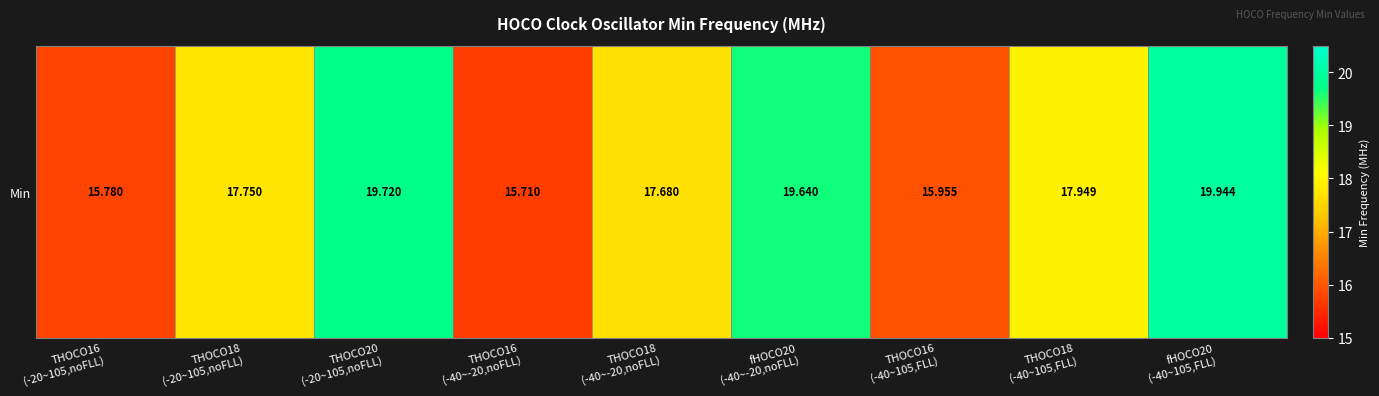

List the labels in order of value, smallest first.

THOCO16
(-40~-20,noFLL), THOCO16
(-20~105,noFLL), THOCO16
(-40~105,FLL), THOCO18
(-40~-20,noFLL), THOCO18
(-20~105,noFLL), THOCO18
(-40~105,FLL), fHOCO20
(-40~-20,noFLL), THOCO20
(-20~105,noFLL), fHOCO20
(-40~105,FLL)